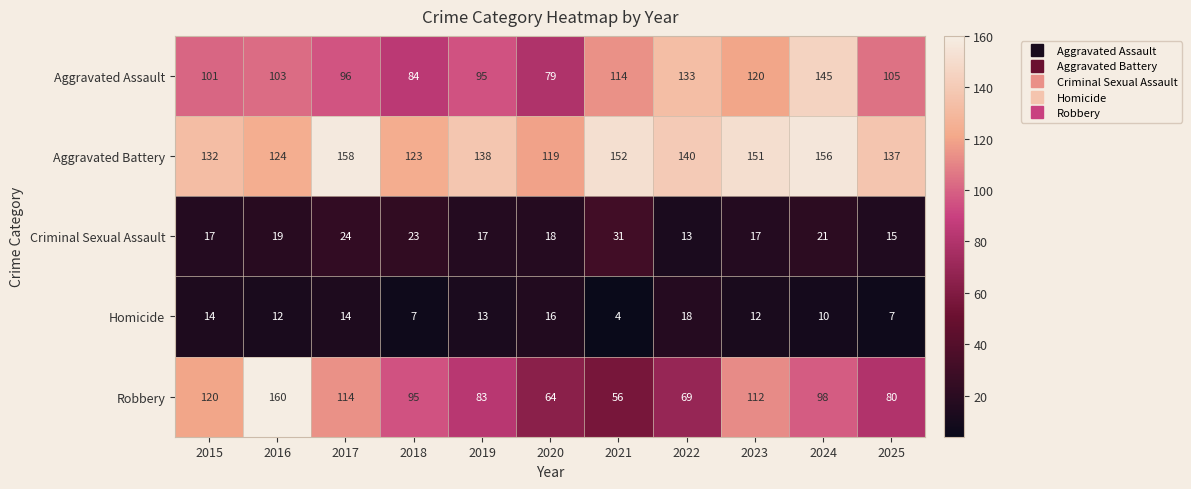

At which category is the sum across all series the highest?

2024